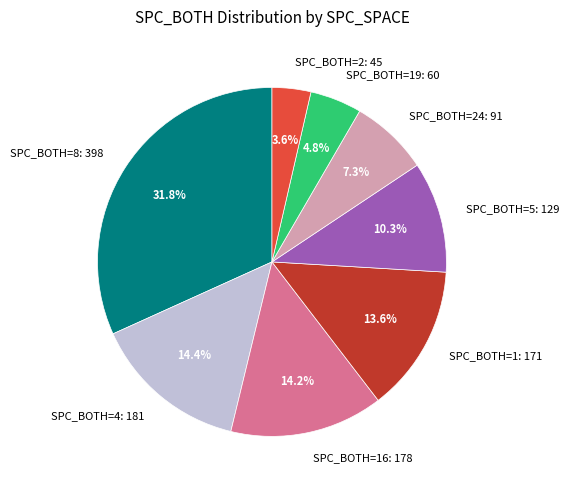

Which category has the smallest portion of the pie?

SPC_BOTH=2: 45